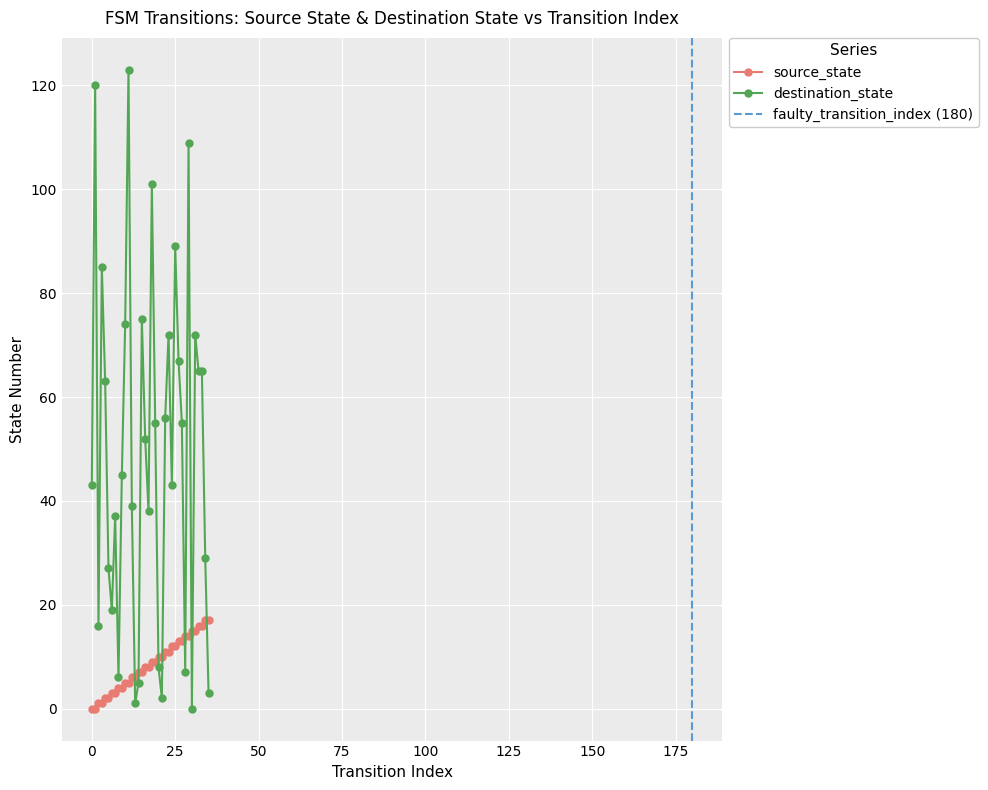

Where do source_state and destination_state first cross each other?

12 and 13